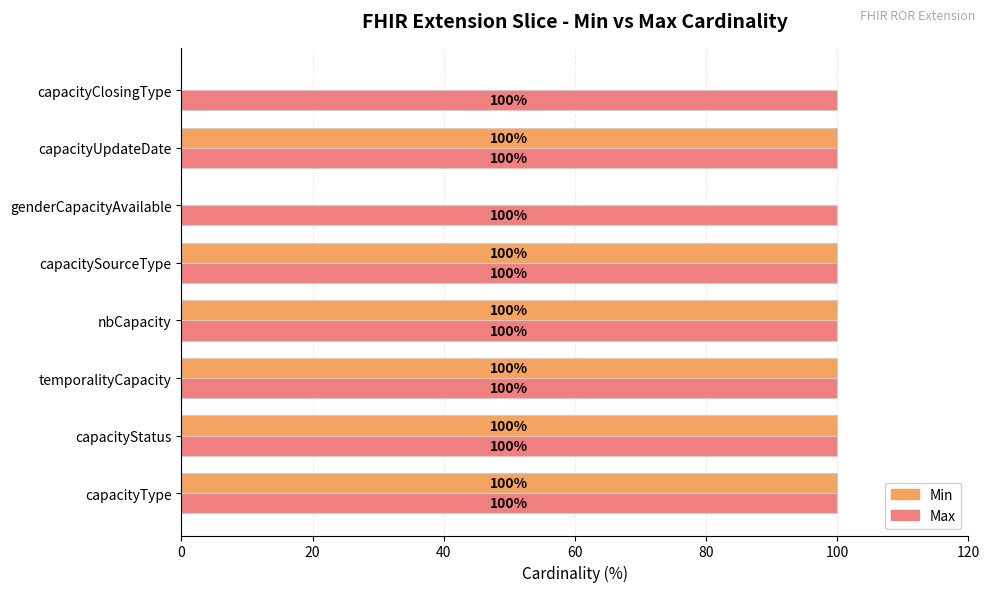

Which series has the largest total across all categories?

Max